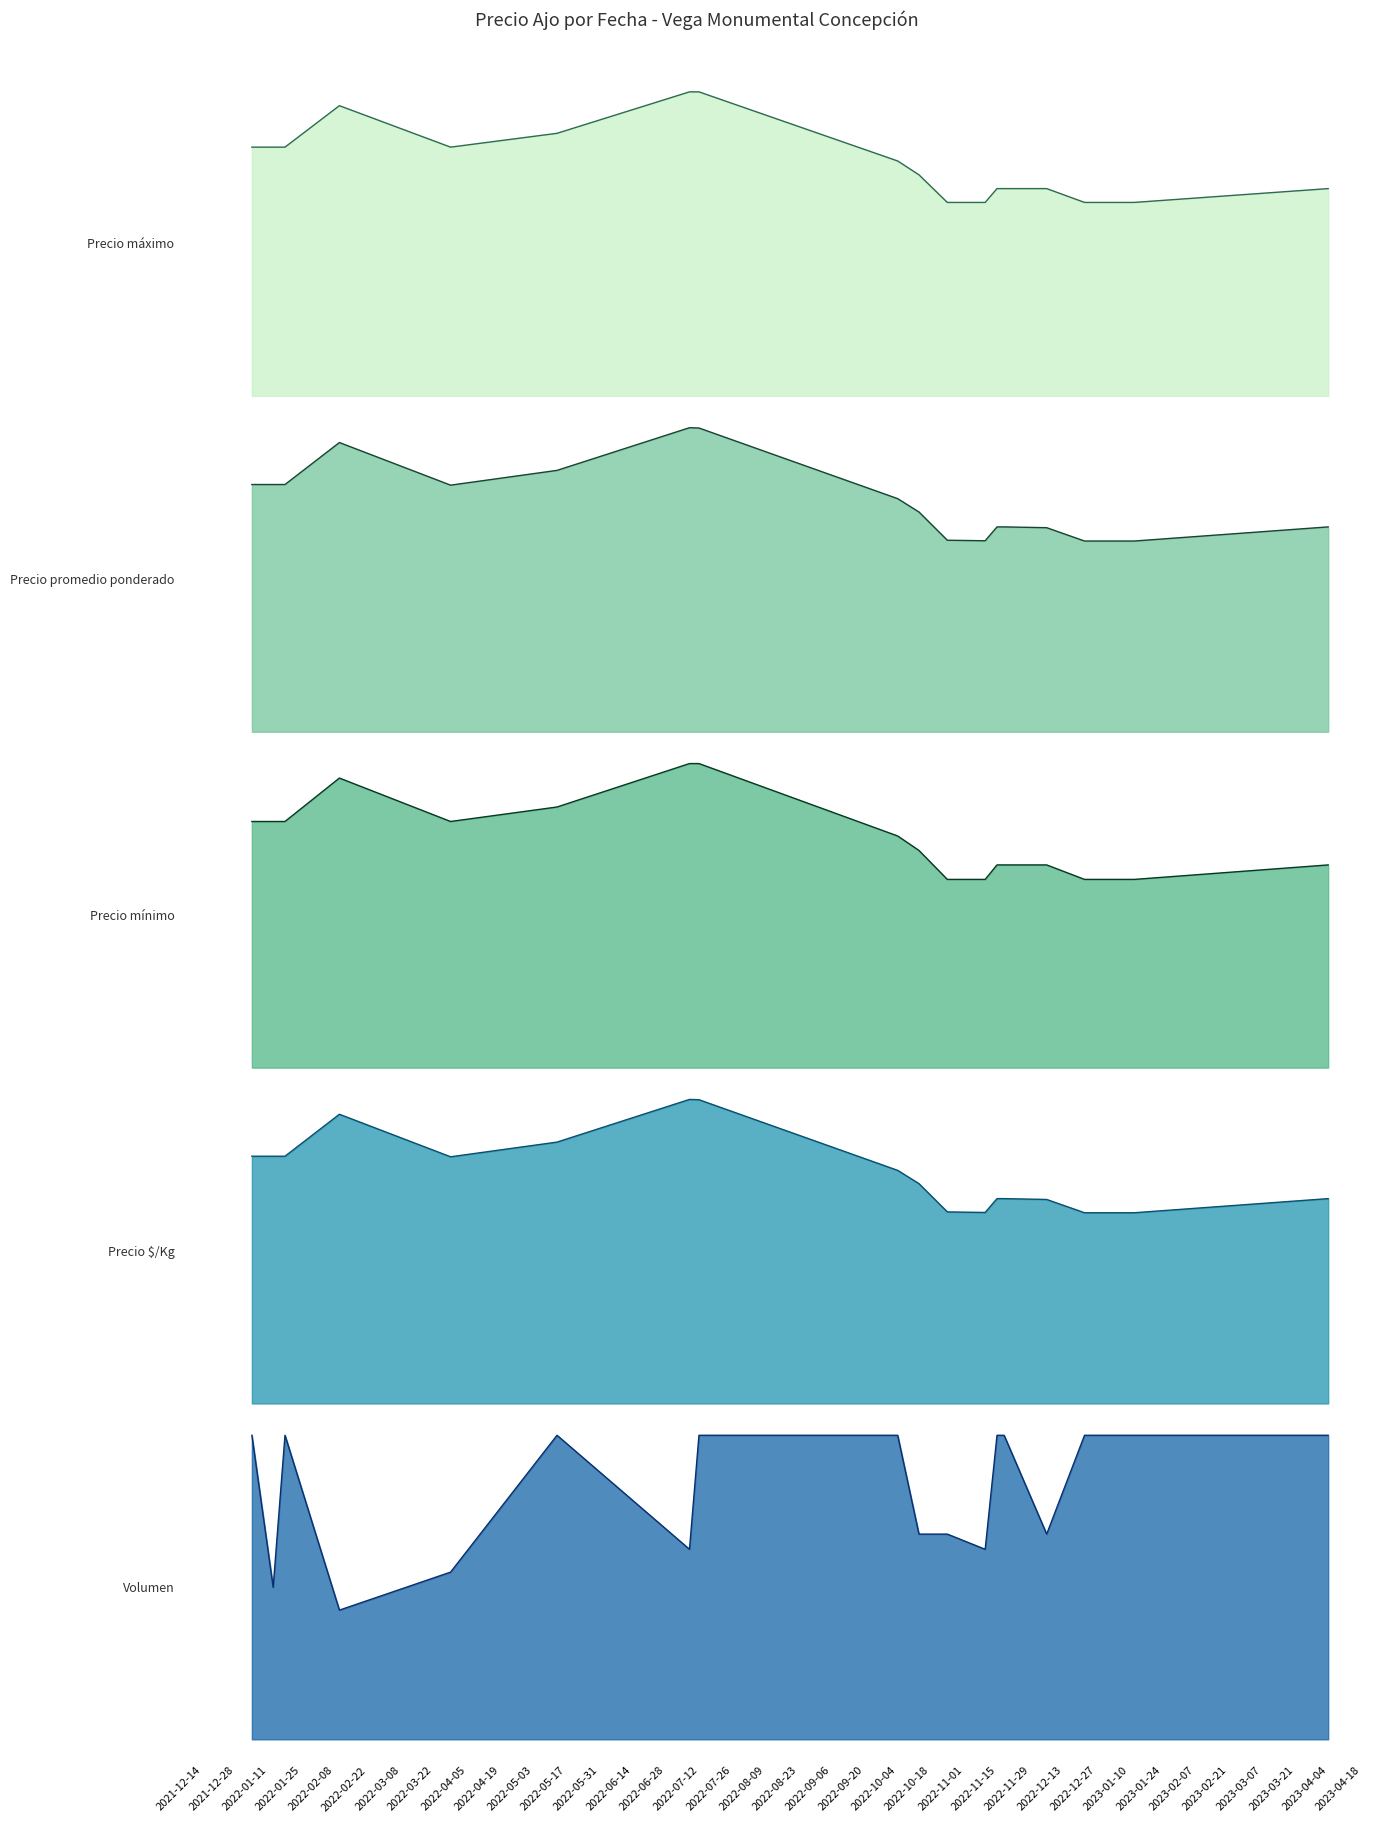

True or false: Precio máximo line and Precio $/Kg line intersect in this chart.

False